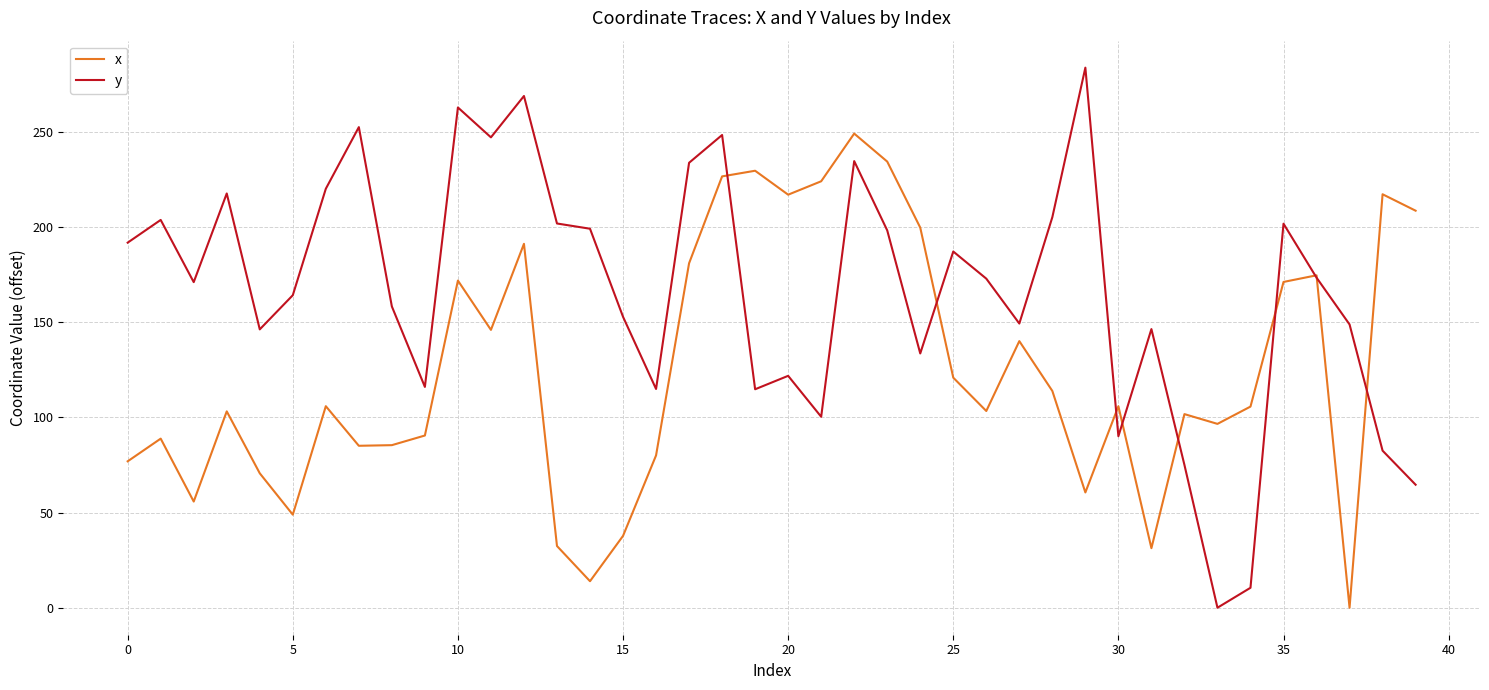

Which series has the largest total across all categories?

y